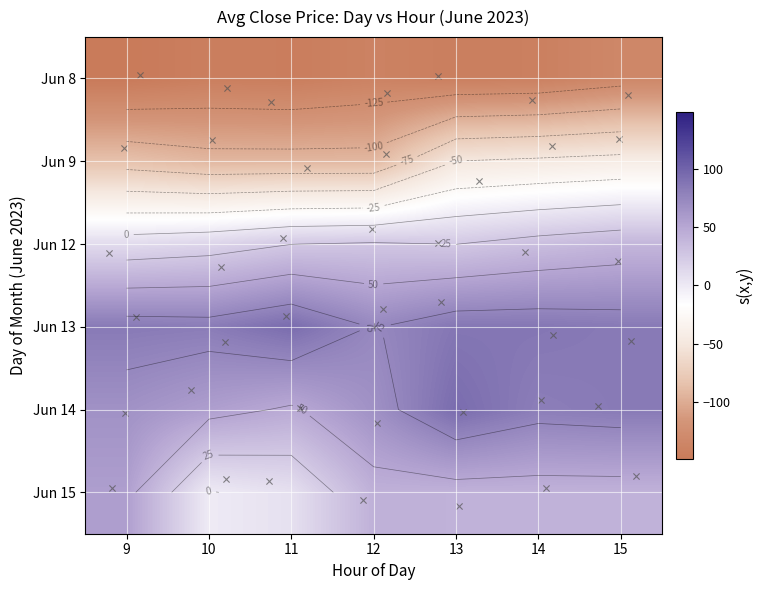

Is the value of Jun 13 at 10 greater than the value of Jun 9 at 14?

Yes